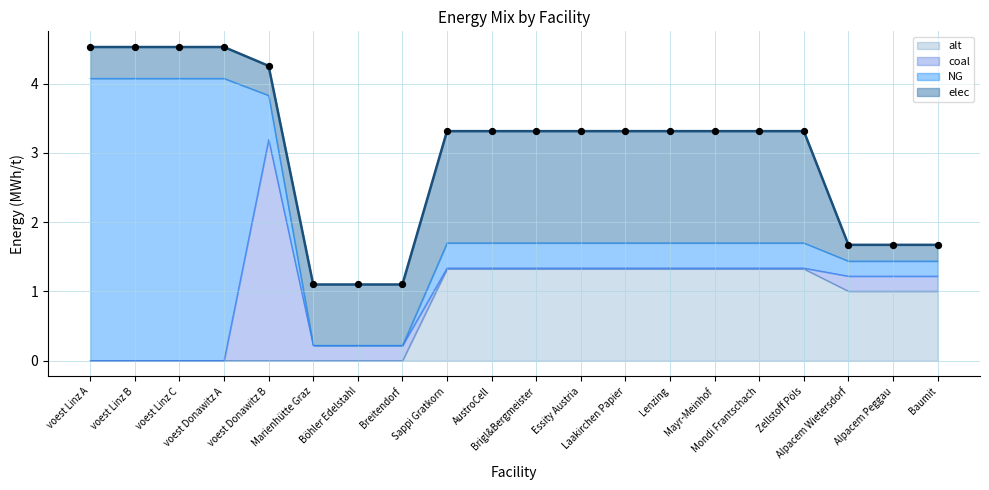

Which series reaches the minimum Y coordinate?

NG